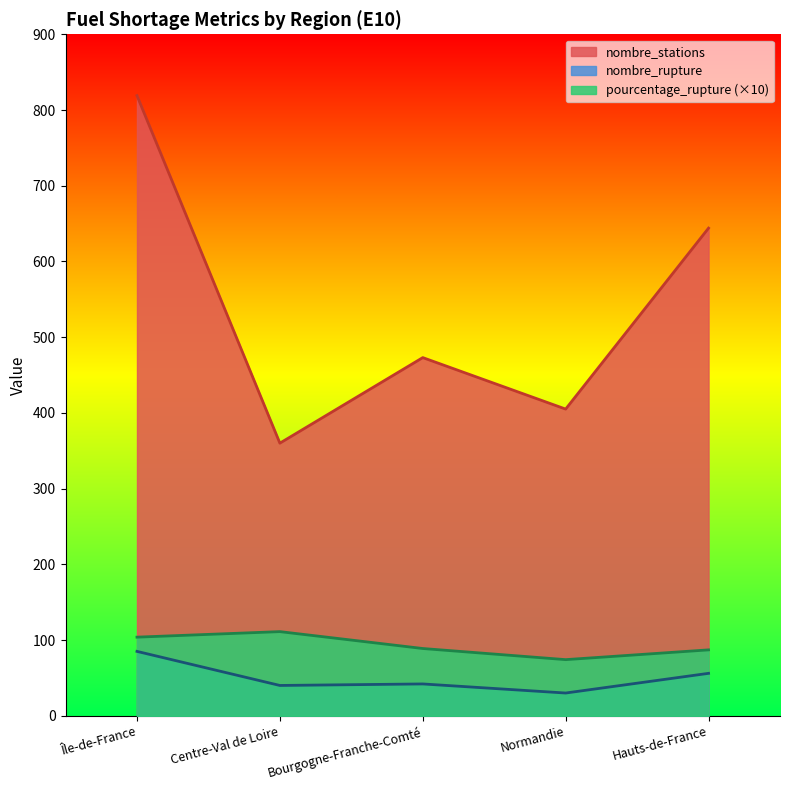

At which category does nombre_rupture reach its first local peak?

Bourgogne-Franche-Comté